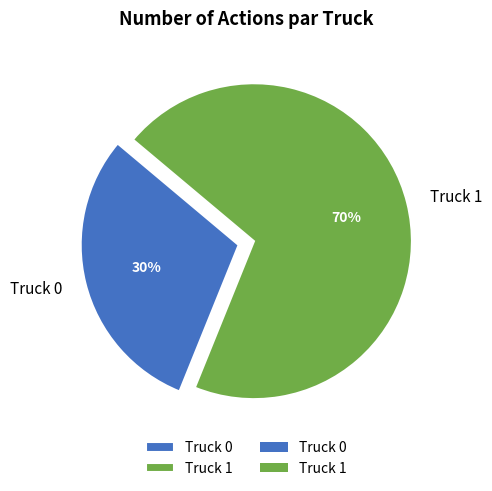

The Truck 0 slice represents 30% of the pie. True or false?

True